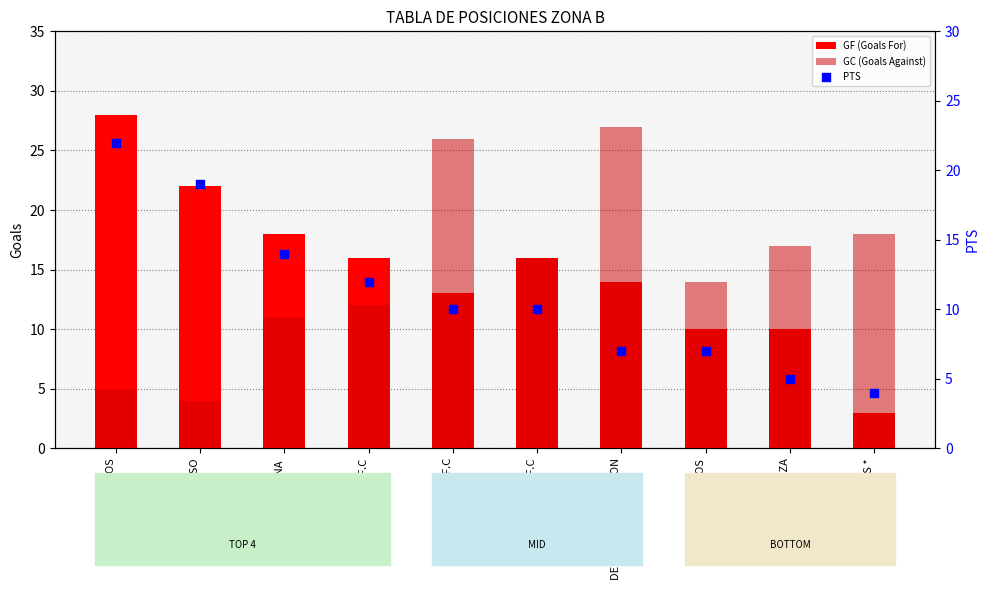

What is the total value across all series at HACHA Y TIZA?

32